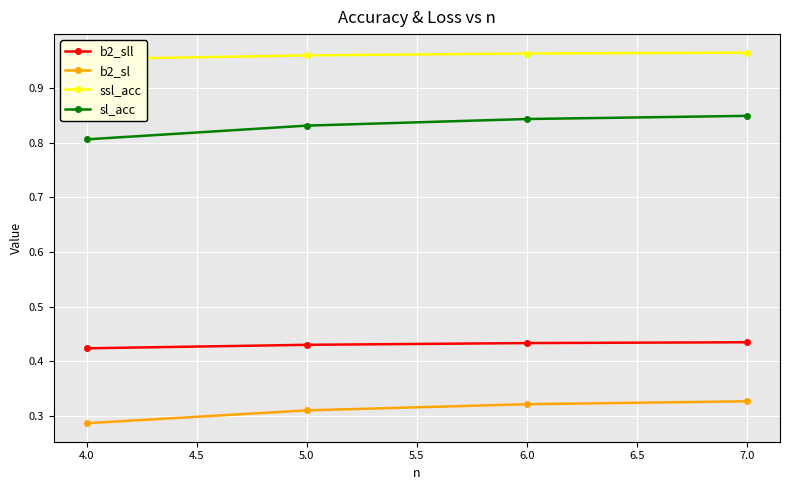

What is the average value of the sl_acc series?

0.8